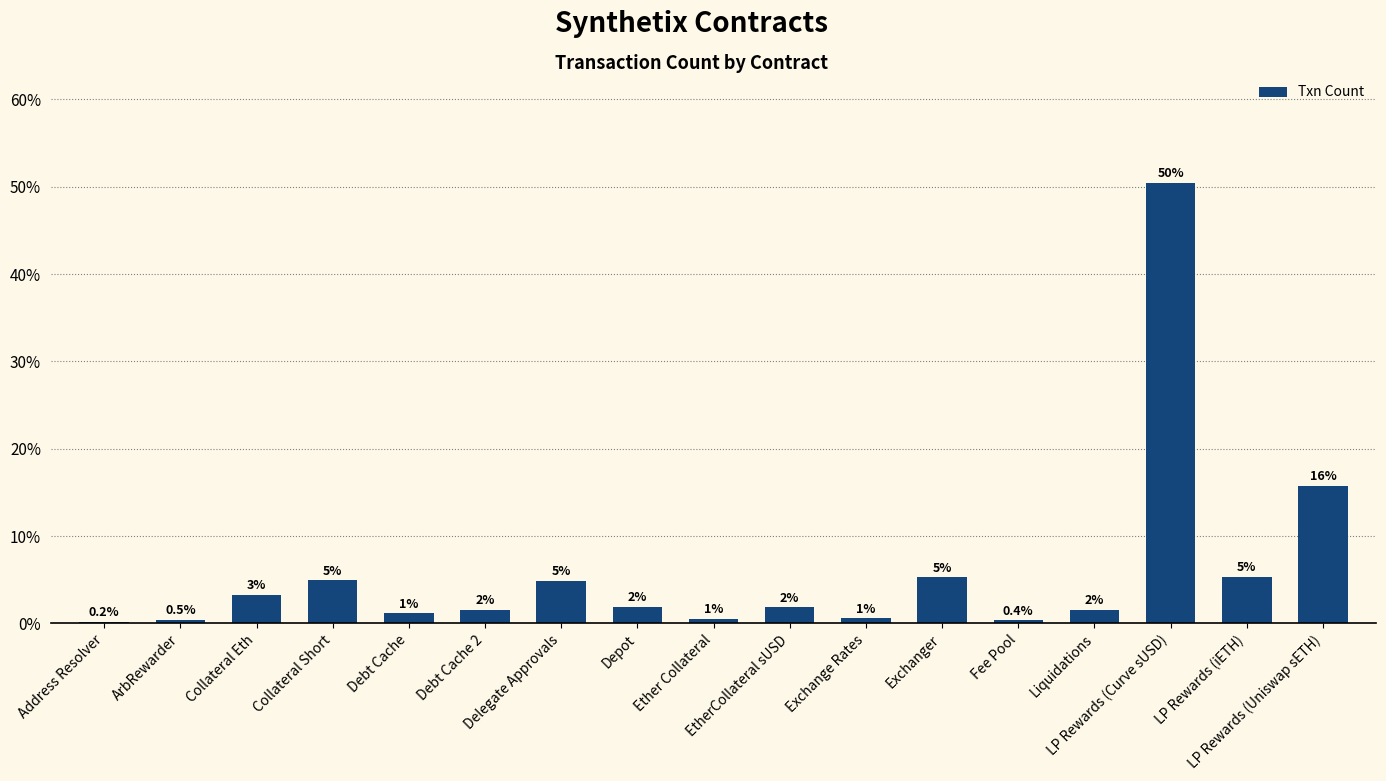

What is the average value?

5.9